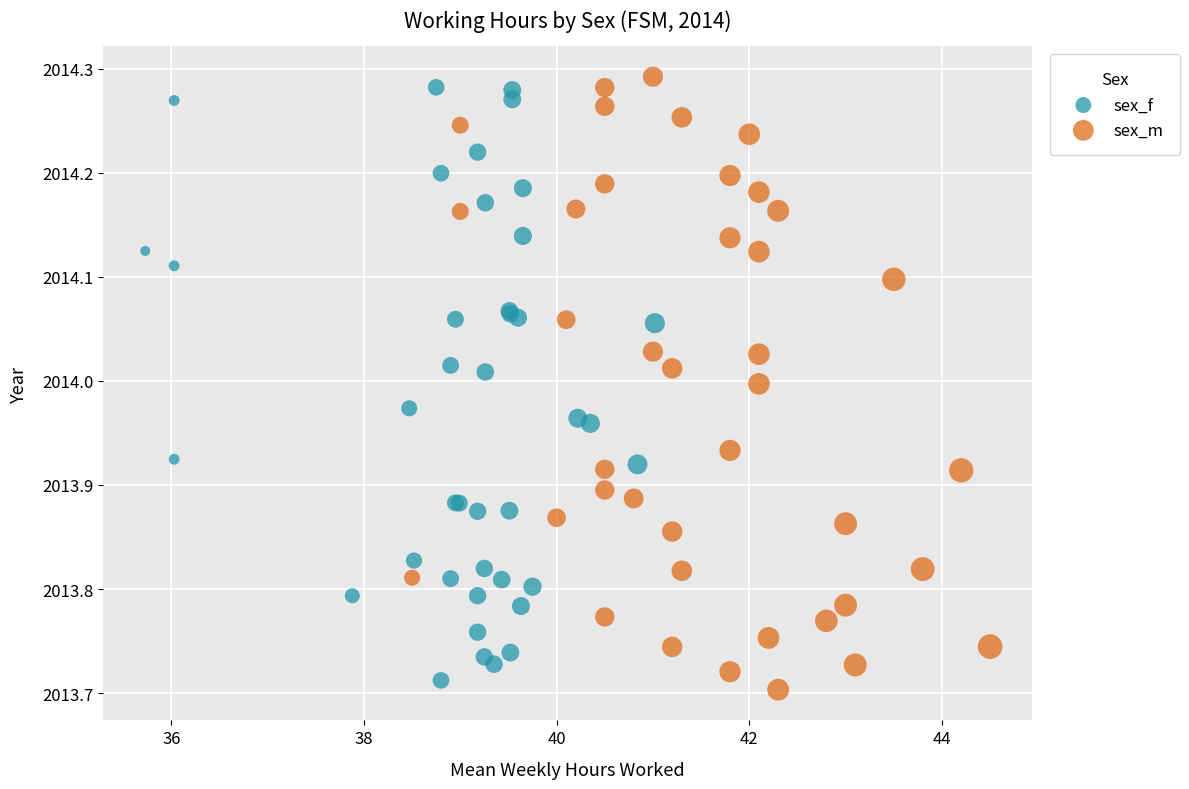

Which series reaches the maximum Y coordinate?

sex_m